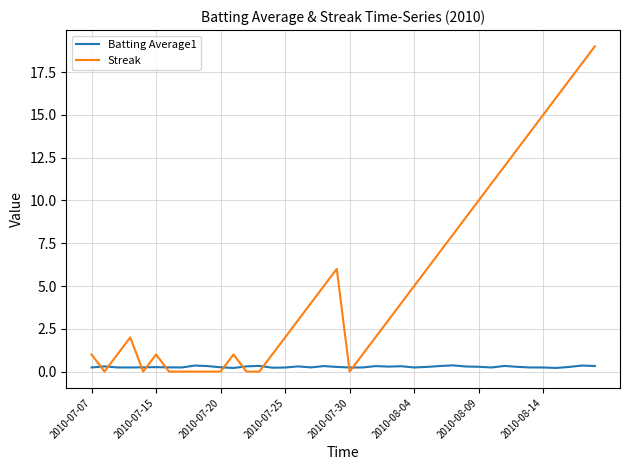

Which series has the largest total across all categories?

Streak